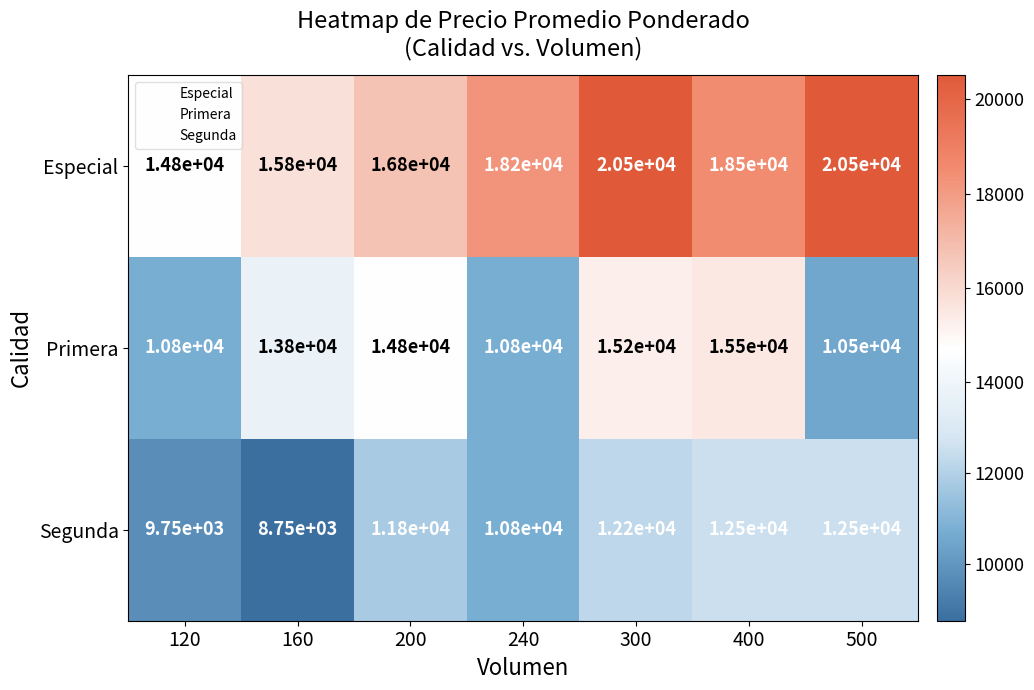

The Especial series shows 25105 at 120. True or false?

False